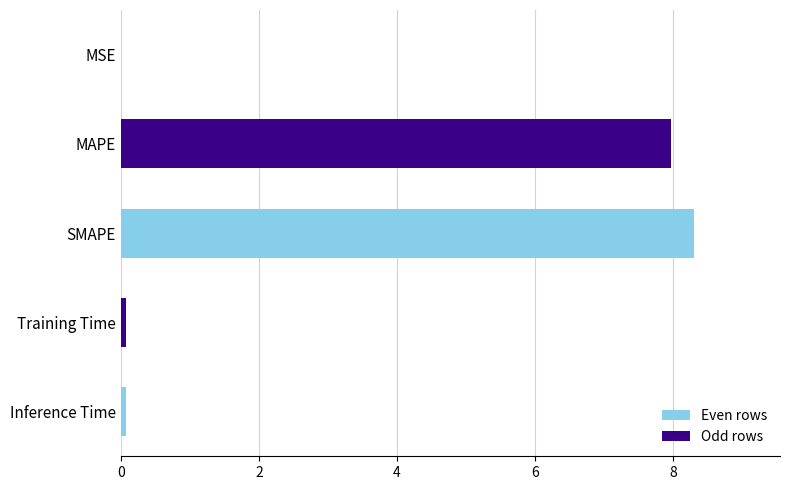

What is the maximum value shown in the chart?

8.3